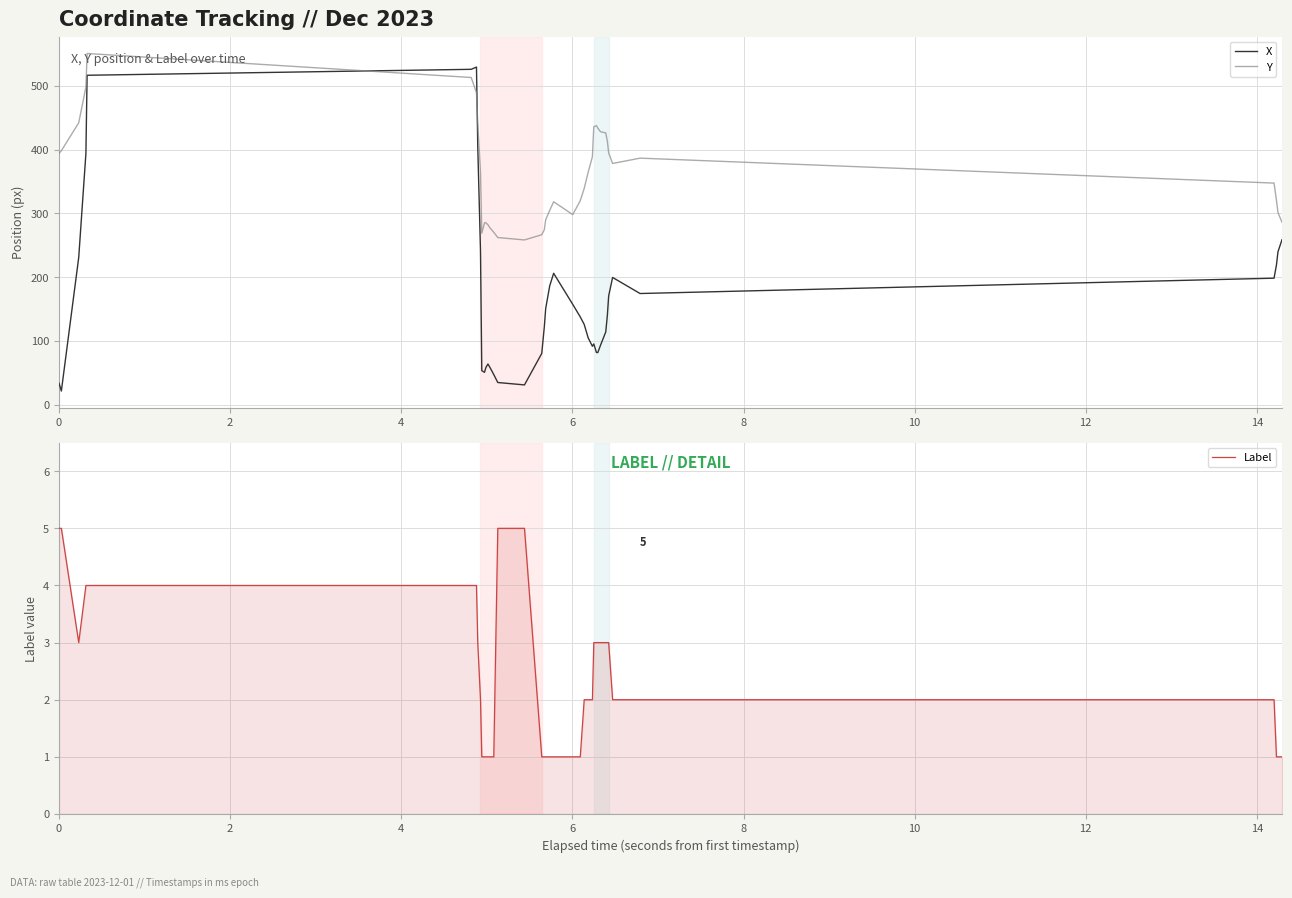

True or false: Label has more than 0 points higher than both neighbors.

False